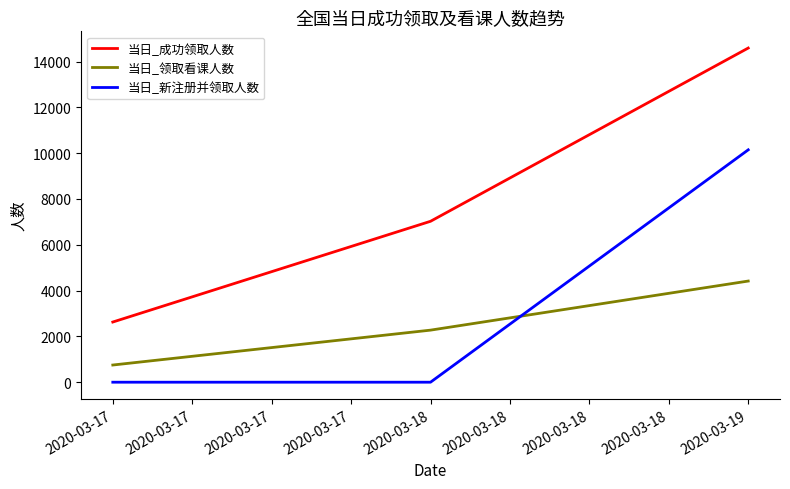

How many values in the 当日_领取看课人数 series are below 2273?

1